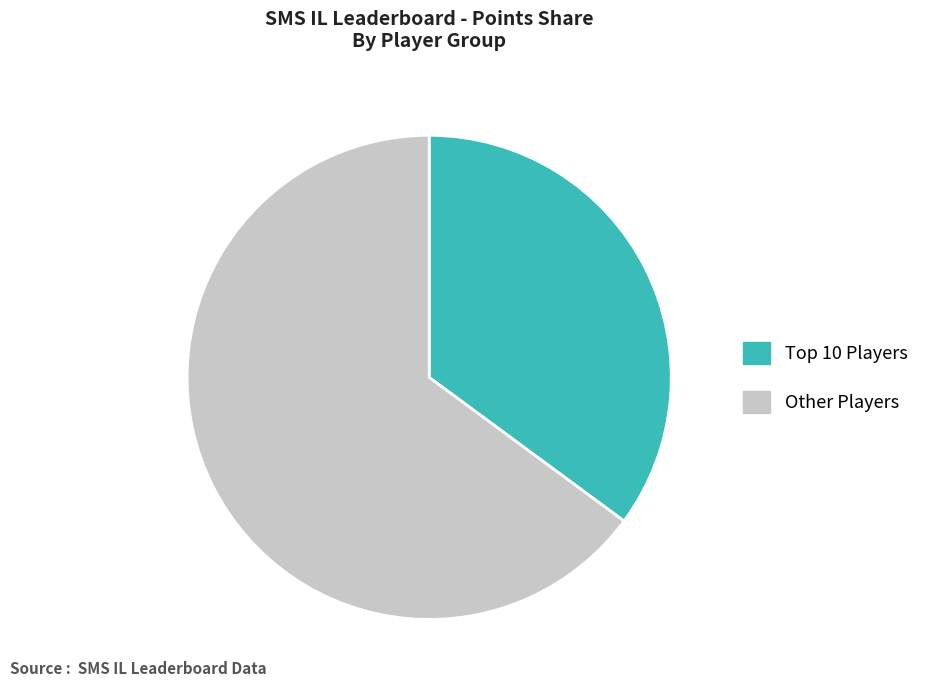

Is there any slice that represents more than half of the pie?

Yes